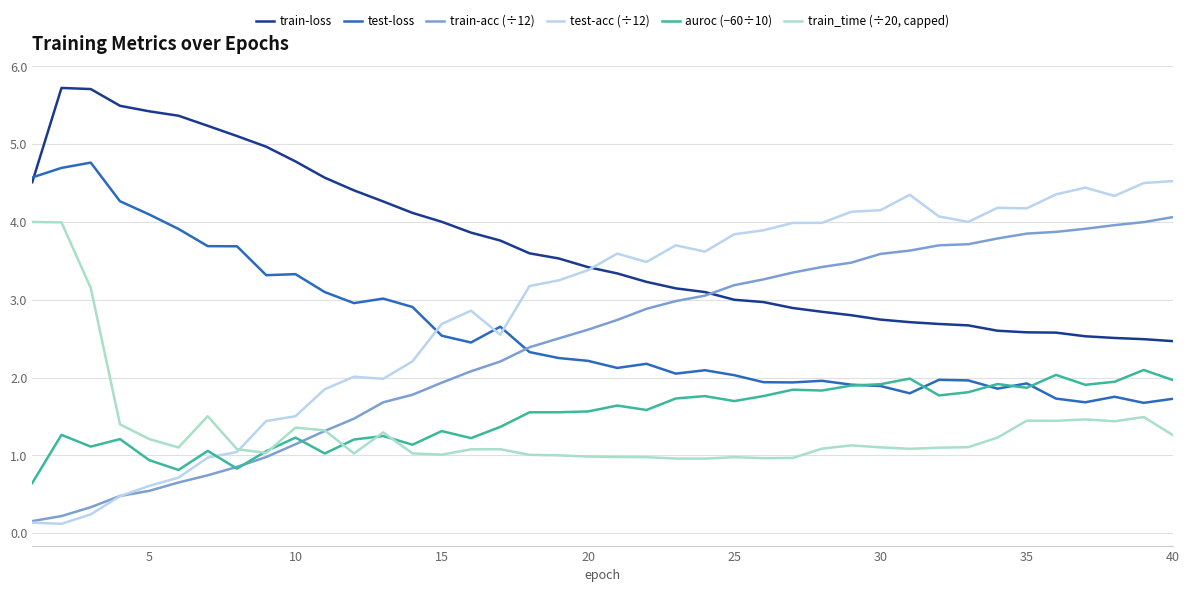

What is the greatest value displayed?

5.7